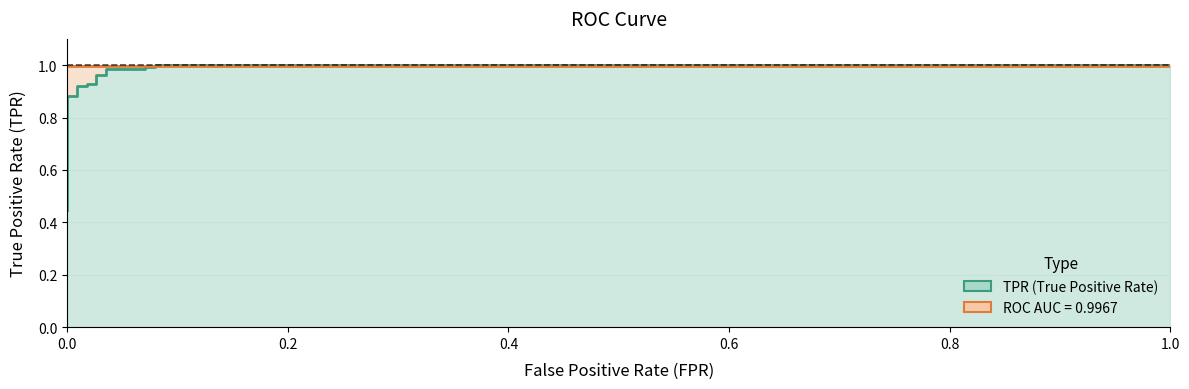

What is the sum of all tpr_line values?

18.7